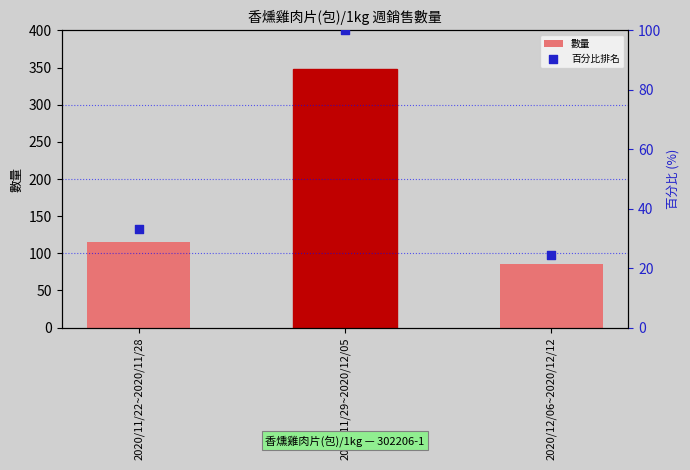

At which category is the sum across all series the highest?

2020/11/29~2020/12/05